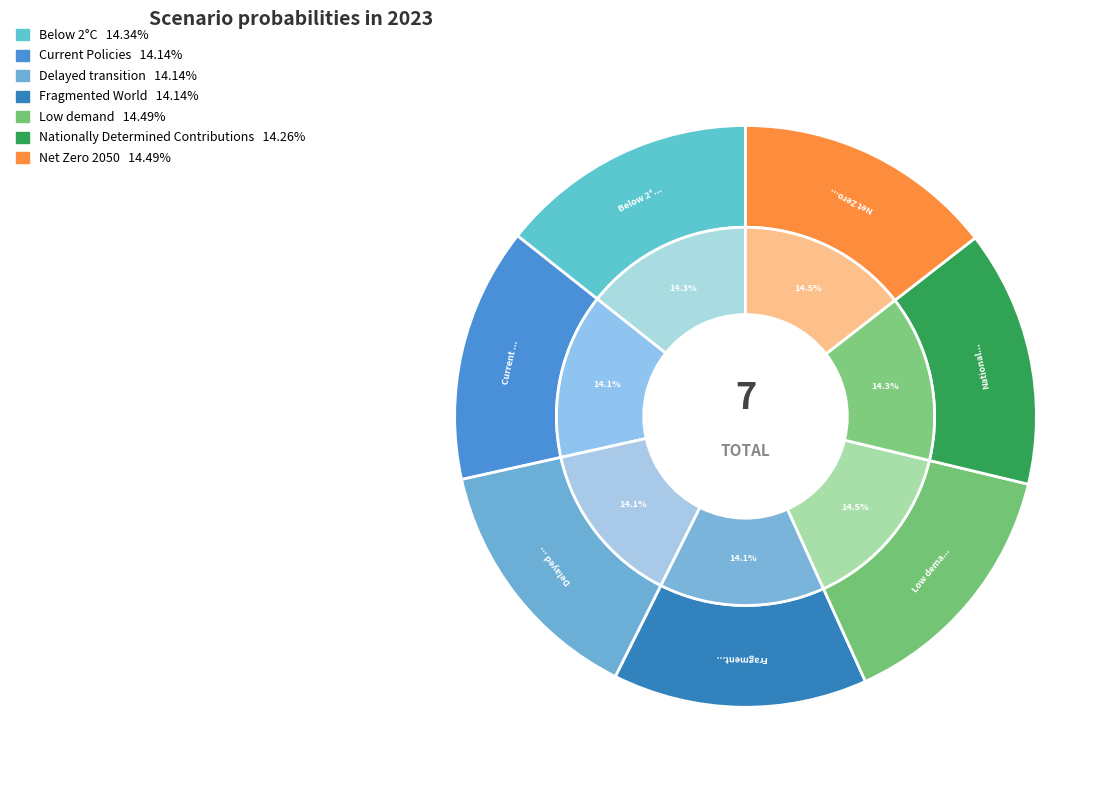

What is the total percentage of Net Zero 2050 and Delayed transition?

28.6%